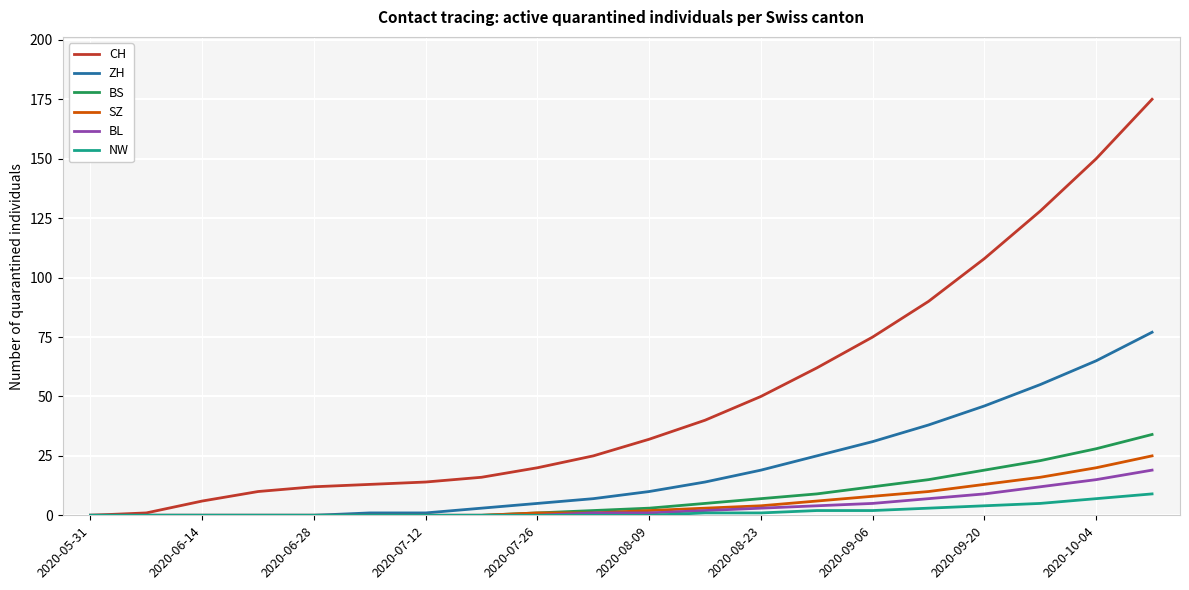

What is the greatest value displayed?

175